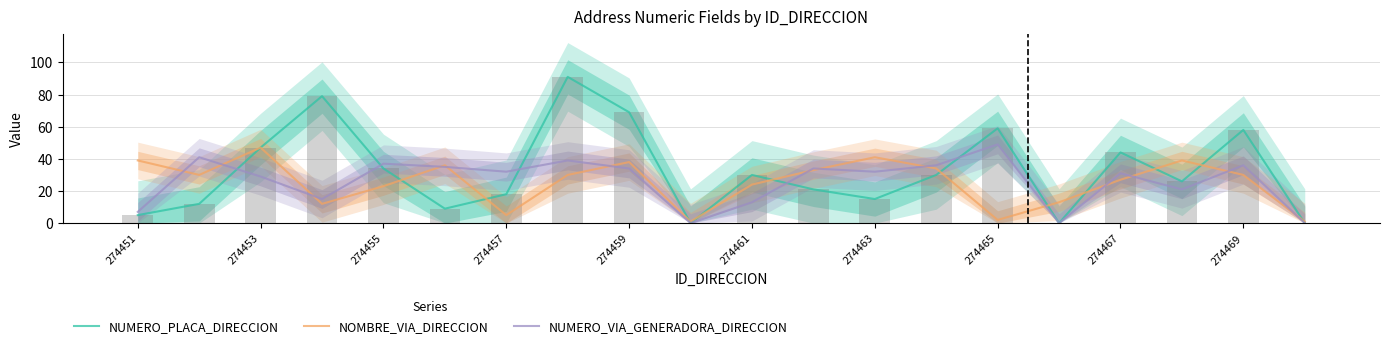

Which series has the largest total across all categories?

NUMERO_PLACA_DIRECCION